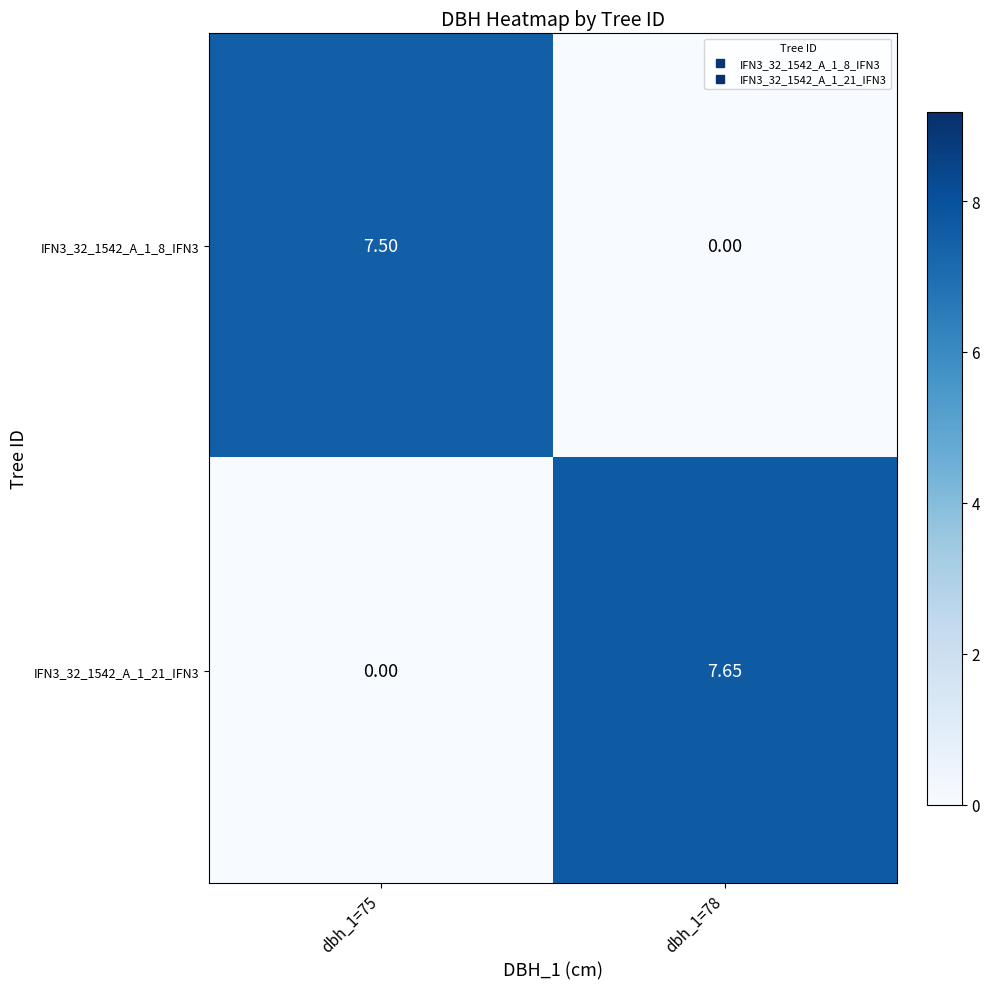

Reading left to right, extract all data points from this chart.

IFN3_32_1542_A_1_8_IFN3: dbh_1=75=7.5	dbh_1=78=0.0
IFN3_32_1542_A_1_21_IFN3: dbh_1=75=0.0	dbh_1=78=7.7